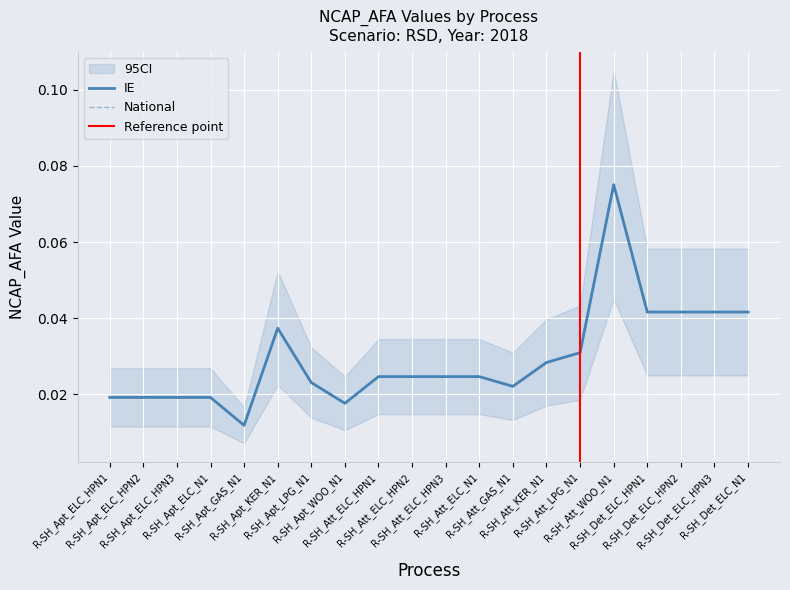

At which category is the sum across all series the highest?

R-SH_Att_WOO_N1